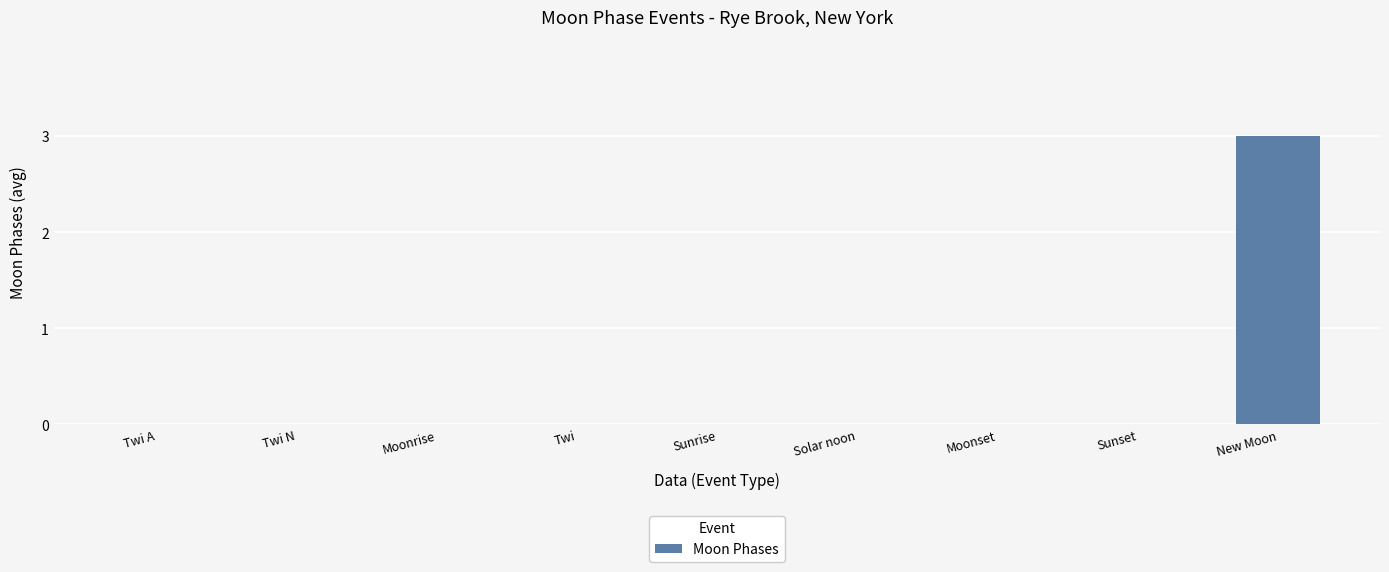

What is the sum of all values?

3